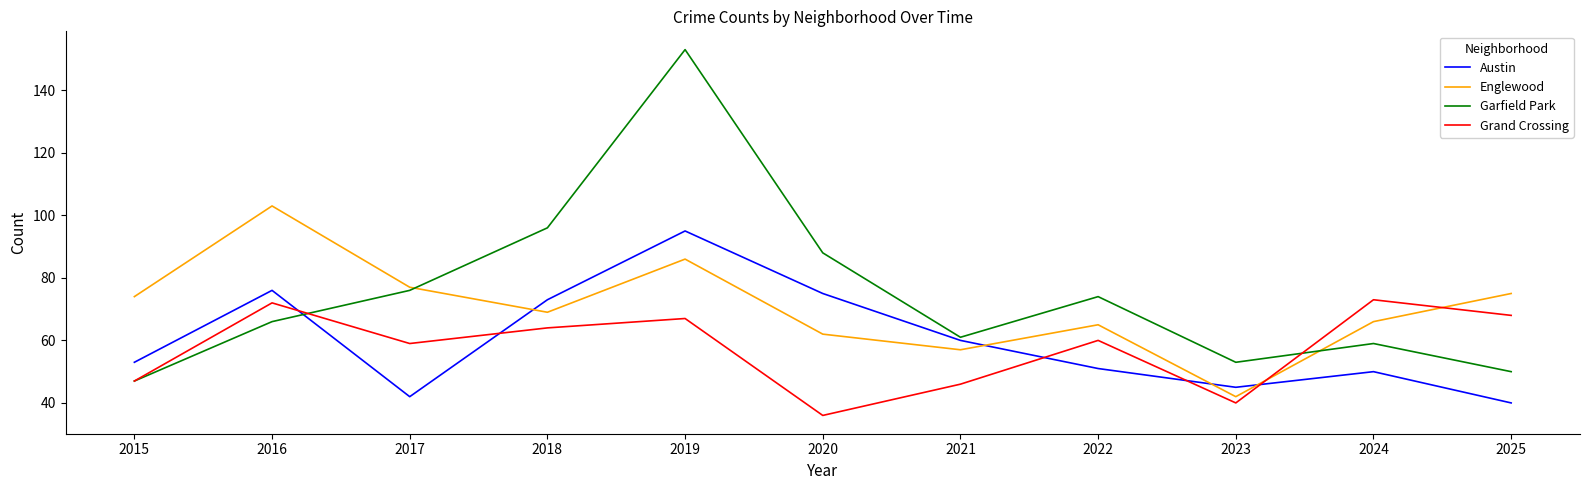

How many lines are shown in the chart?

4